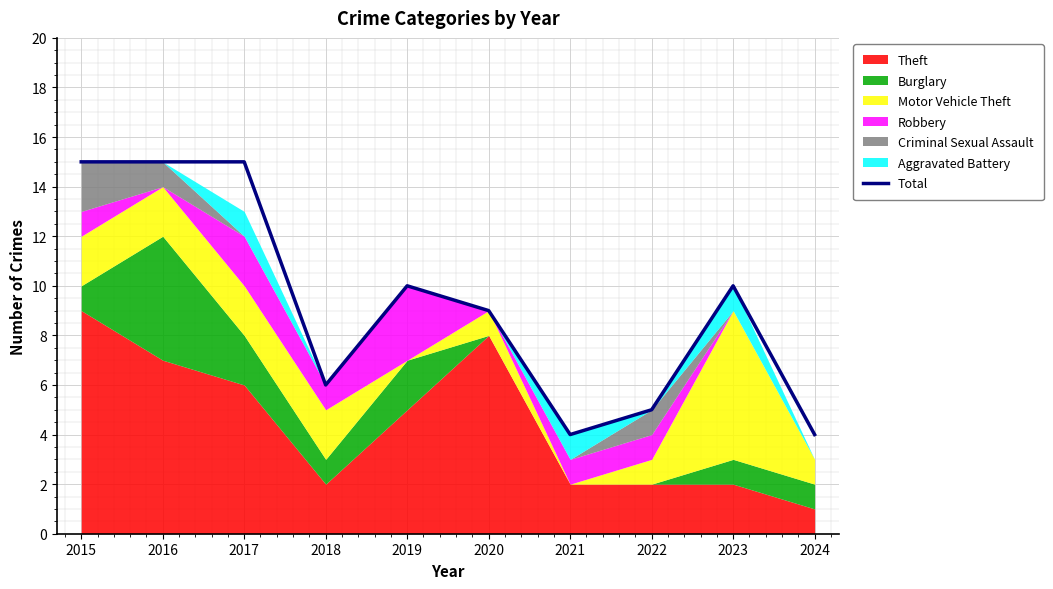

Reading right to left, extract all data points from this chart.

4	10	5	4	9	10	6	15	15	15